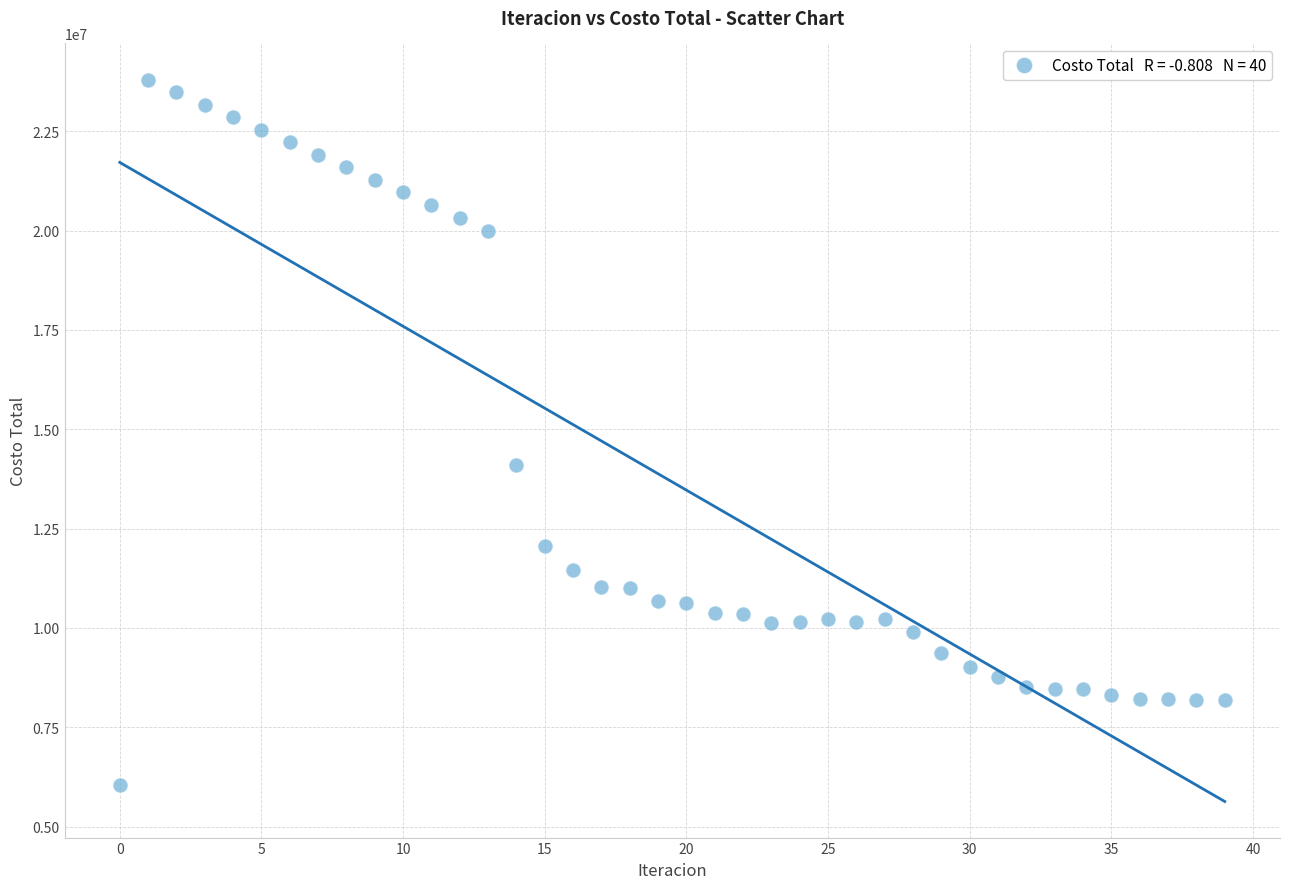

What Y value in the scatter plot is closest to 14923601?

14096742.1